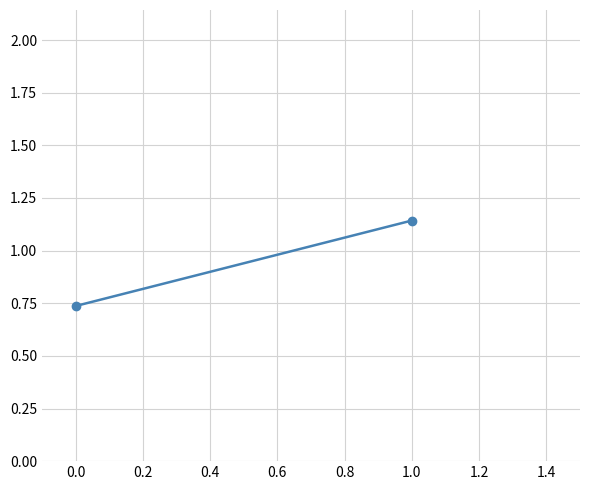

Is this an area chart (filled region under the line)?

No